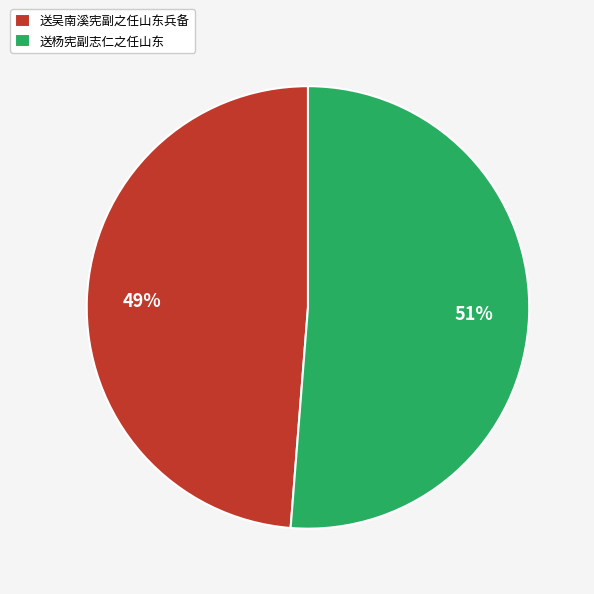

Count the number of slices in the pie.

2